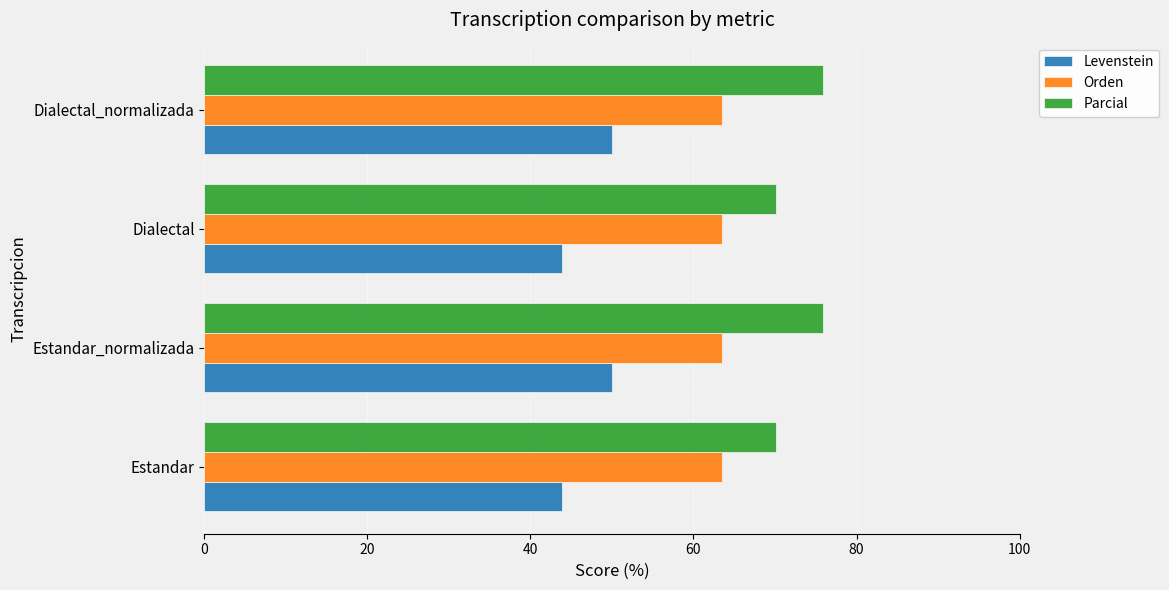

What is the sum of all Orden values?

254.0